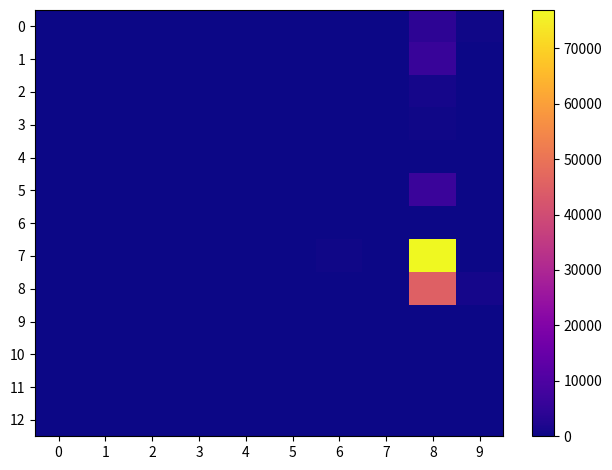

Count the number of categories in the chart.

10